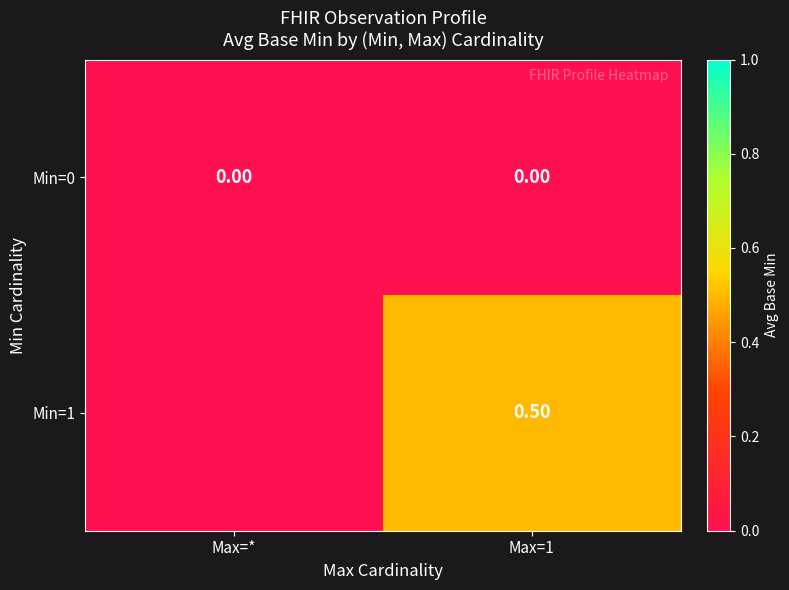

How many distinct data groups are displayed?

2